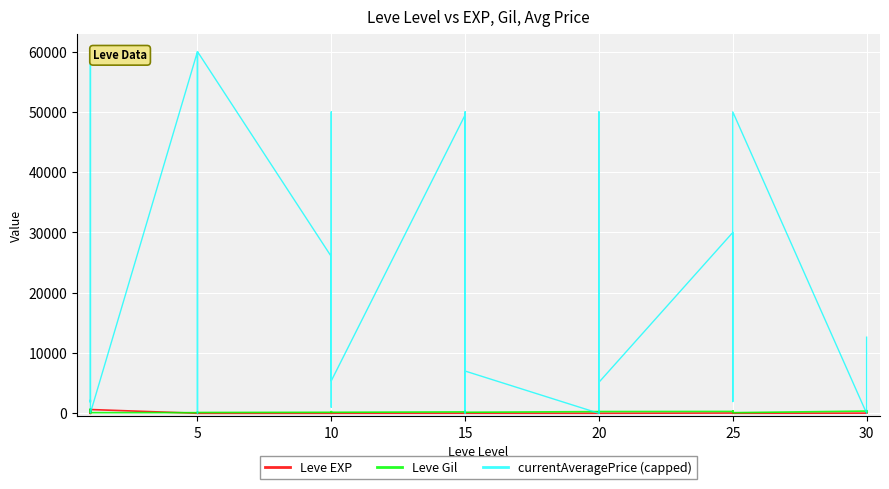

Is this an area chart (filled region under the line)?

No